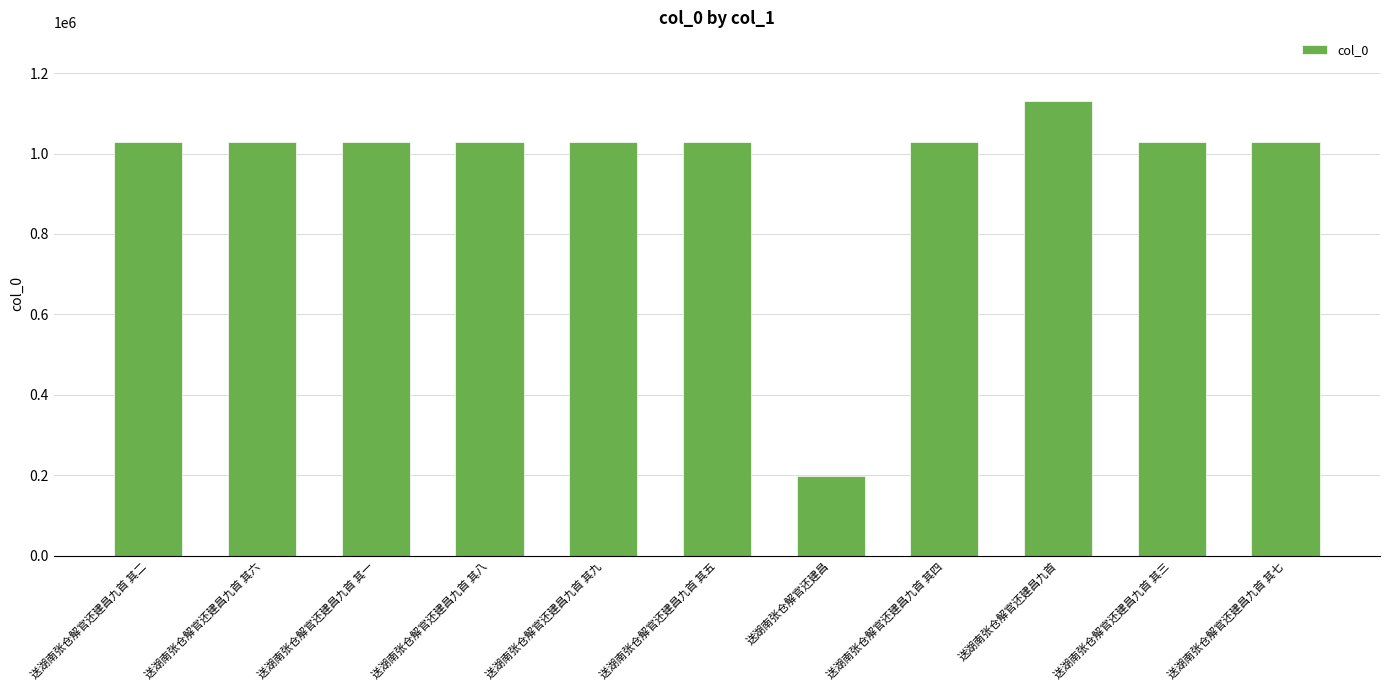

What is the sum of all values?

10598548